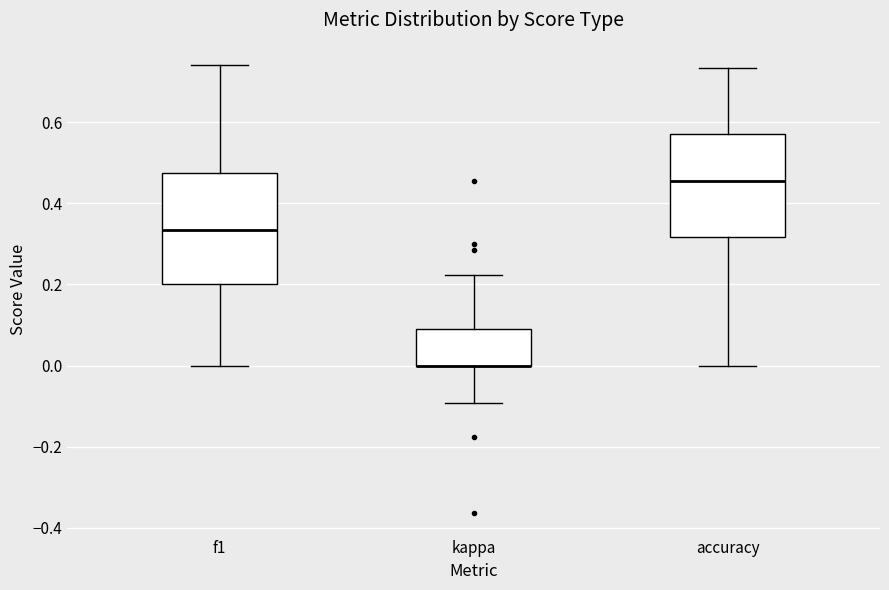

Reading left to right, transcribe this box plot: for each box, give where its median line is, the range the box spans, and where its two whiskers end, as read against the y-axis. The values are not printed on the chart, so give them approximately, as read against the axis.

f1: median 0.34, box 0.20 to 0.48, whiskers 0.00 to 0.74
kappa: median 0.00 (drawn on the box's lower edge), box 0.00 to 0.10, whiskers -0.10 to 0.22
accuracy: median 0.46, box 0.32 to 0.58, whiskers 0.00 to 0.74